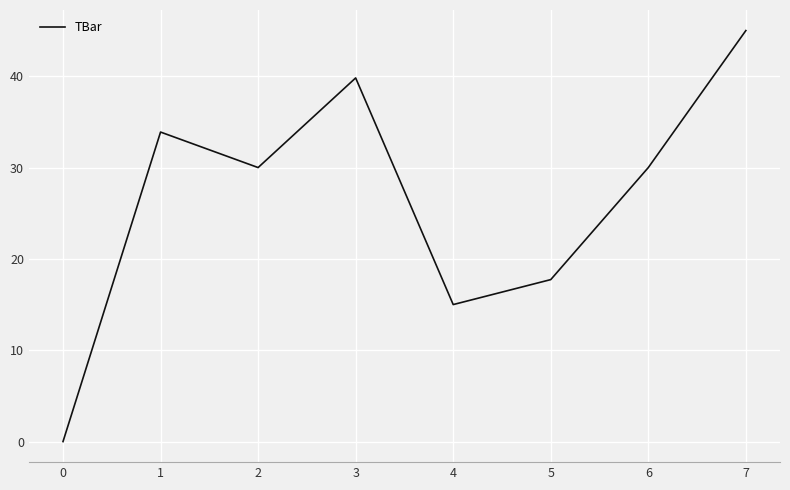

What is the sum of the values at 1 and 4?

48.9